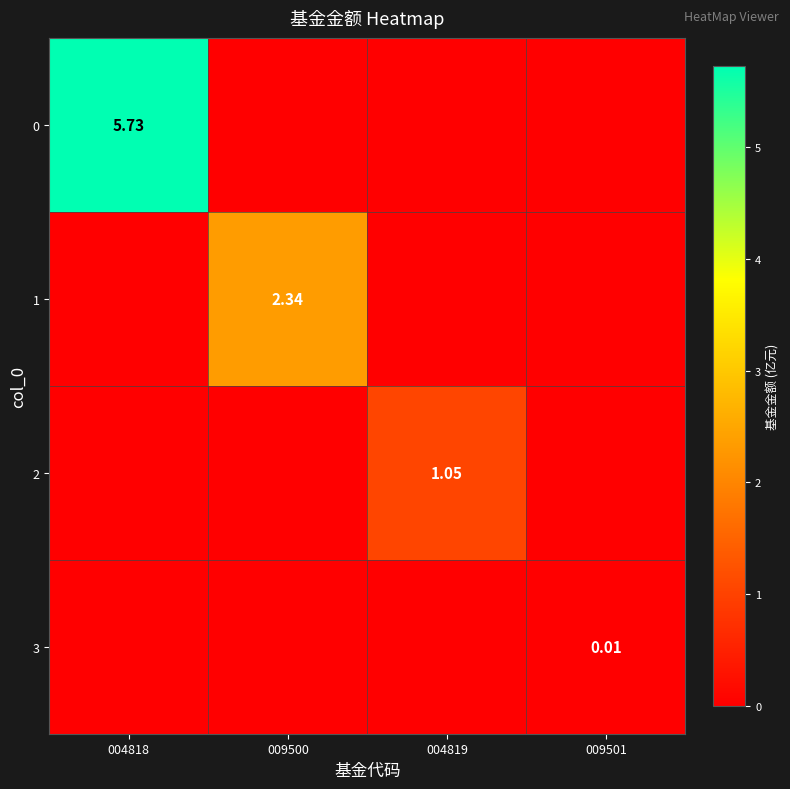

True or false: 1 has a value of 0.0 at 009501.

True